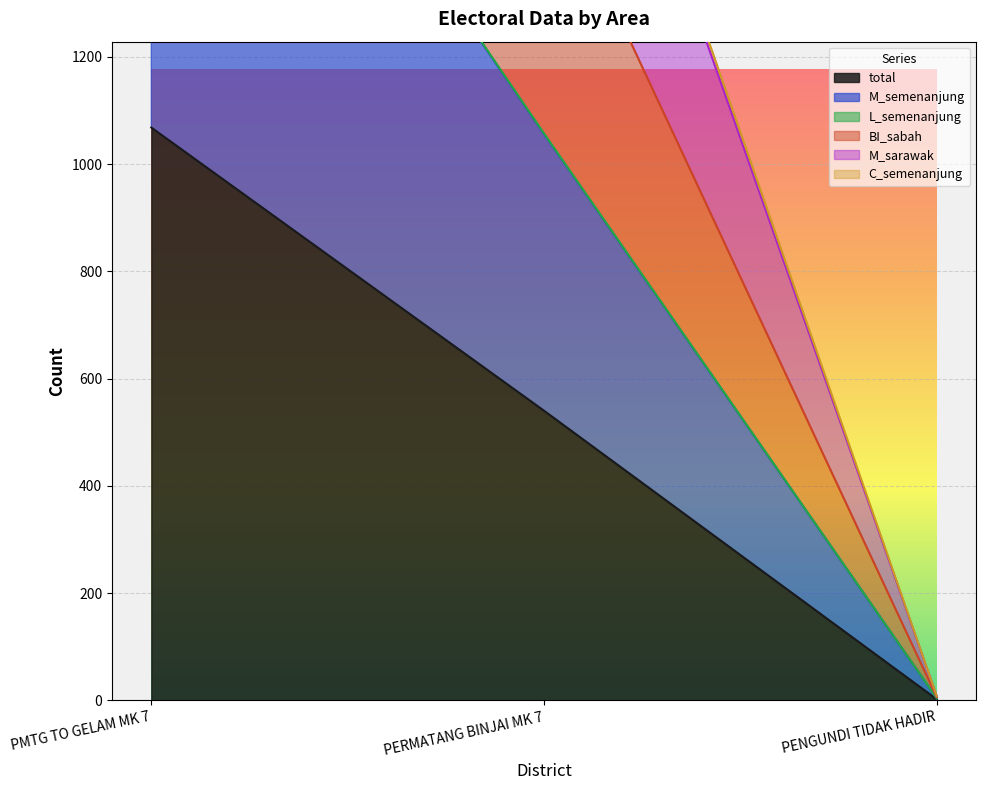

List the labels in order of total value, smallest first.

PENGUNDI TIDAK HADIR, PERMATANG BINJAI MK 7, PMTG TO GELAM MK 7